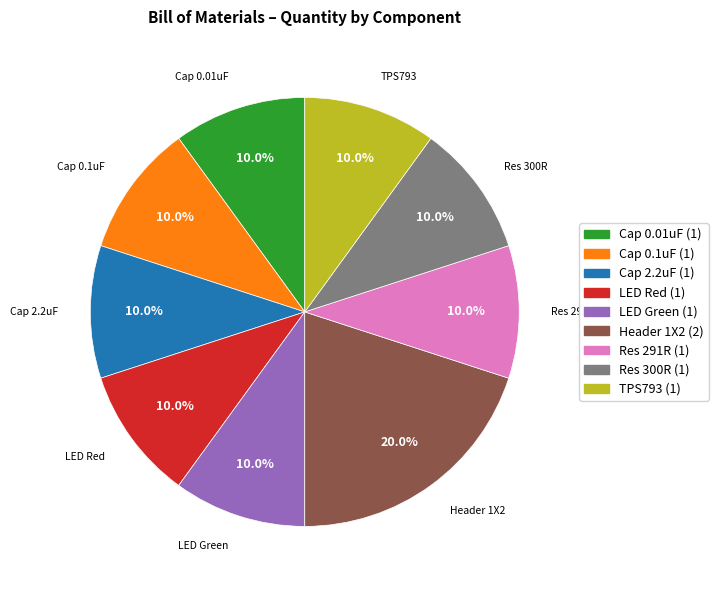

How many slices are in this pie chart?

9